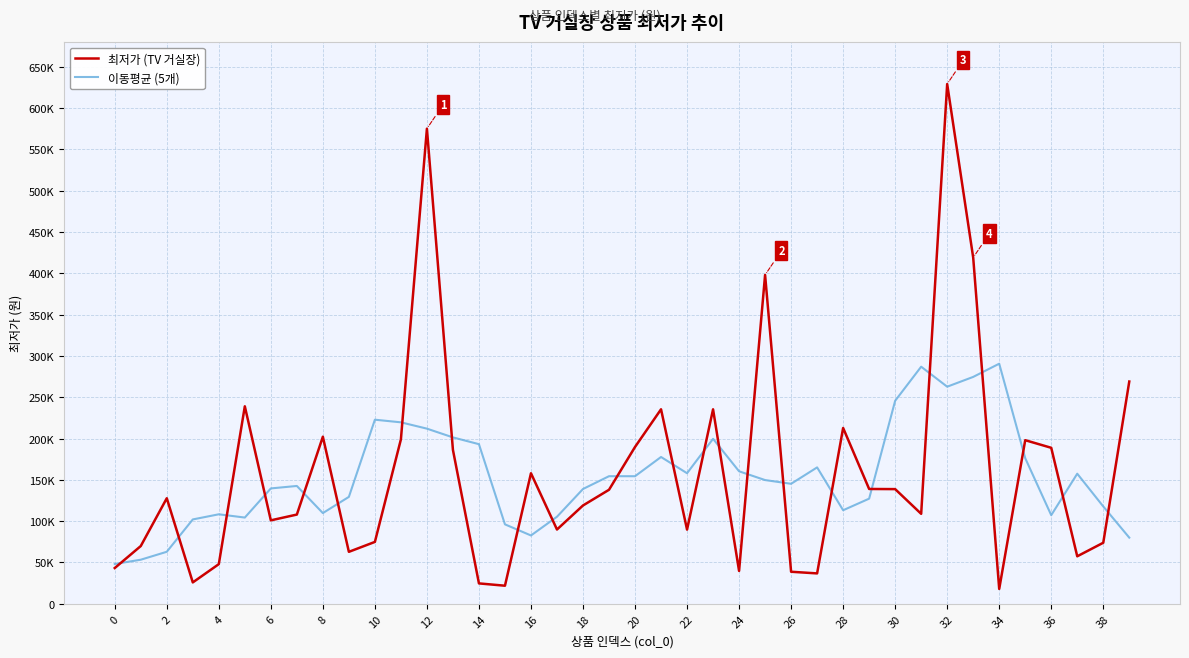

Is this an area chart (filled region under the line)?

No